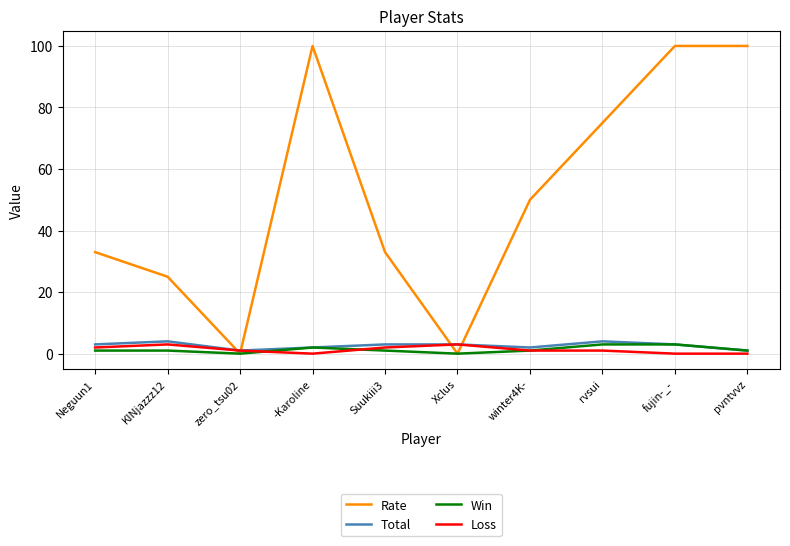

How many times do Rate and Loss cross each other?

4